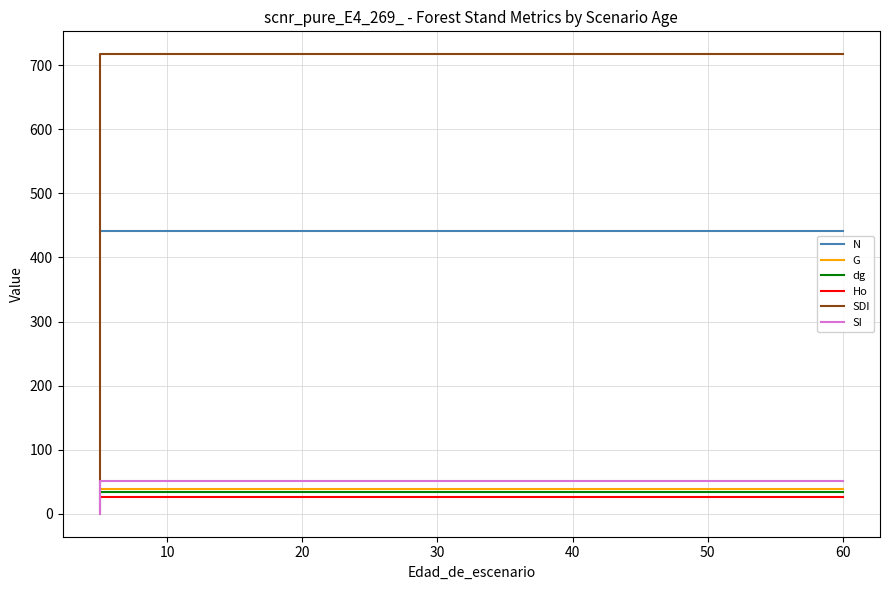

List the series in order of their peak value, highest first.

SDI, N, SI, G, dg, Ho